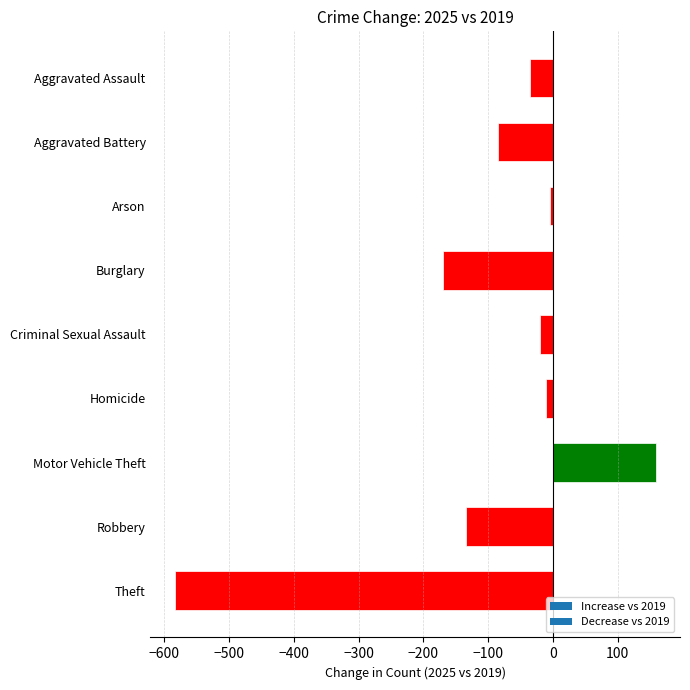

The value at Robbery is -134. True or false?

True